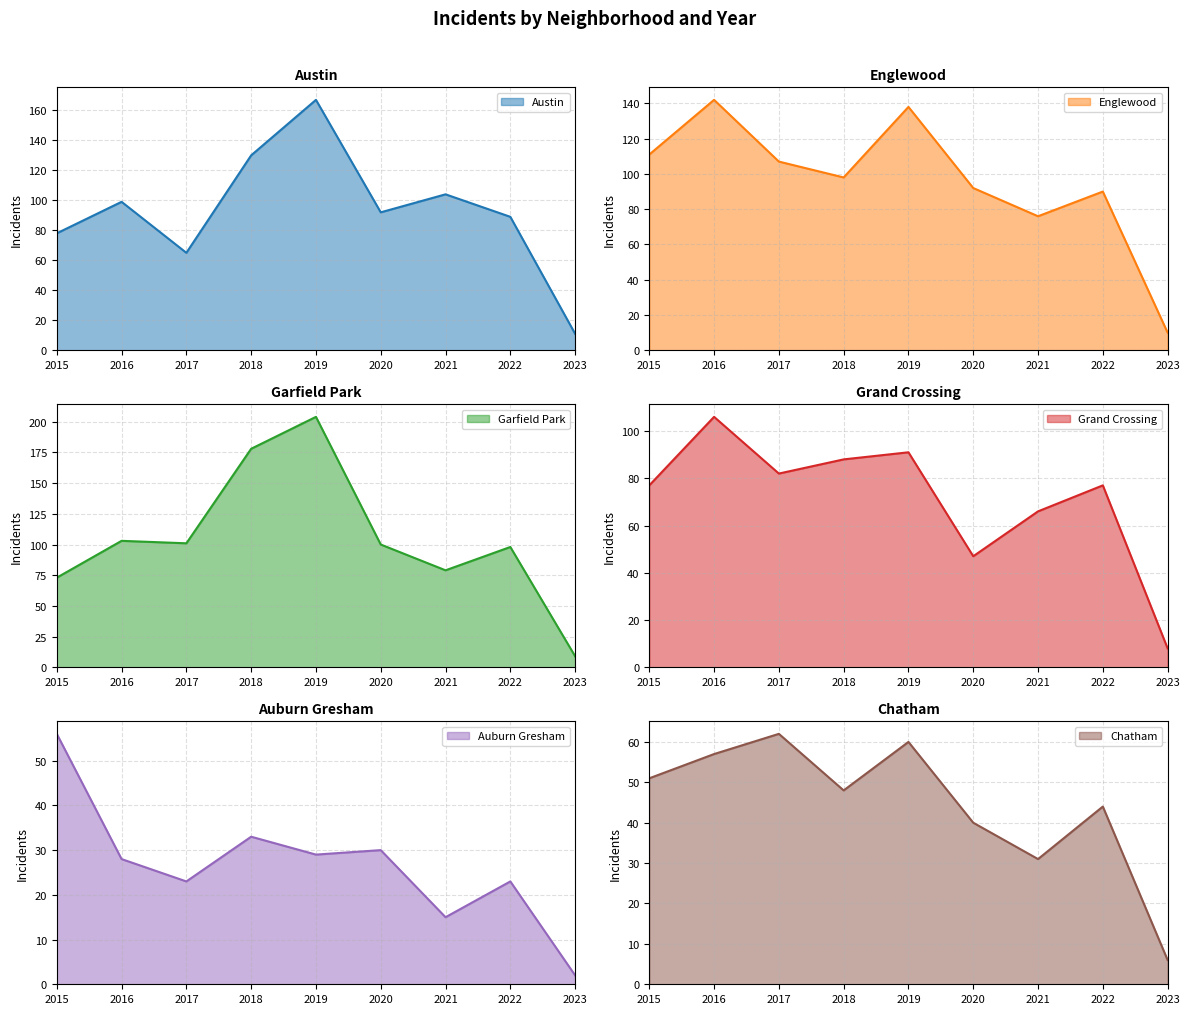

Reading left to right, transcribe all the data shown in this chart.

Austin: 78	99	65	130	167	92	104	89	11
Englewood: 111	142	107	98	138	92	76	90	10
Garfield Park: 73	103	101	178	204	100	79	98	9
Grand Crossing: 77	106	82	88	91	47	66	77	8
Auburn Gresham: 56	28	23	33	29	30	15	23	2
Chatham: 51	57	62	48	60	40	31	44	6